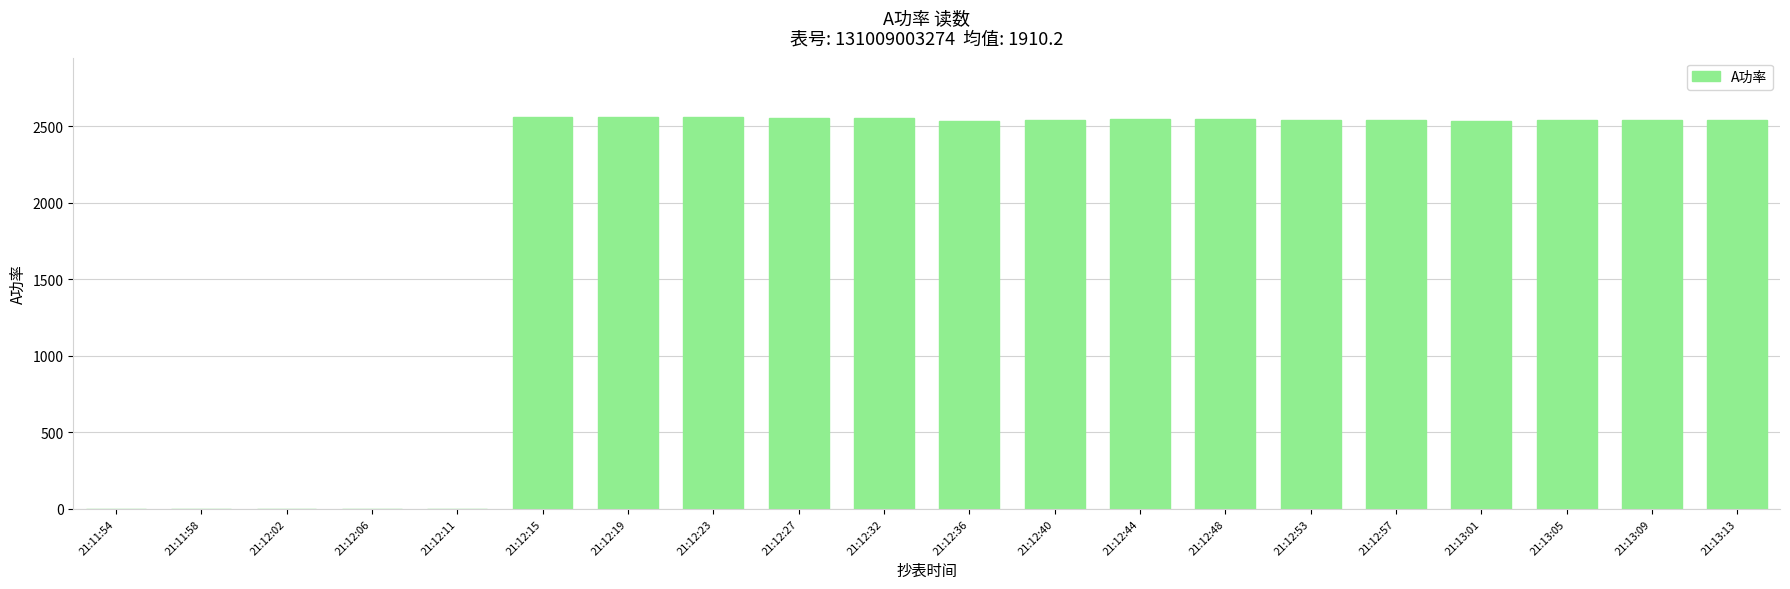

Read the value at 21:12:44, to the nearest 10.

2550